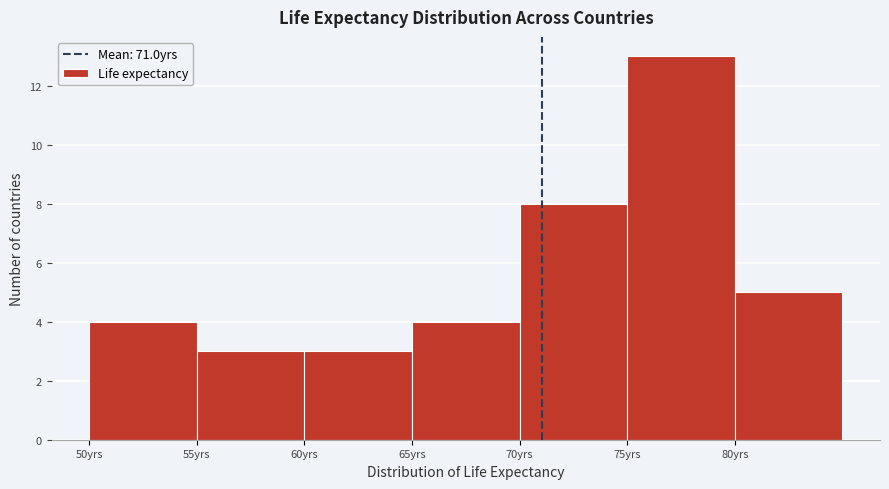

Reading left to right, list every bar in this chart as the range it spans on the x-axis followed by its height. The values are not printed on the chart, so give them approximately, as read against the axis.

50 to 55: 4
55 to 60: 3
60 to 65: 3
65 to 70: 4
70 to 75: 8
75 to 80: 13
80 to 85: 5